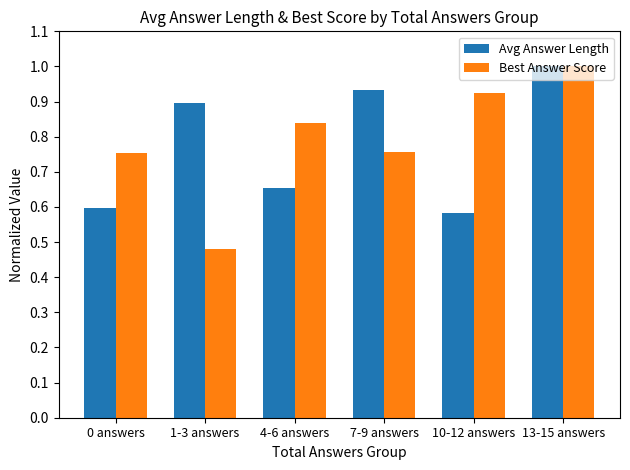

How many data points does each series have?

6